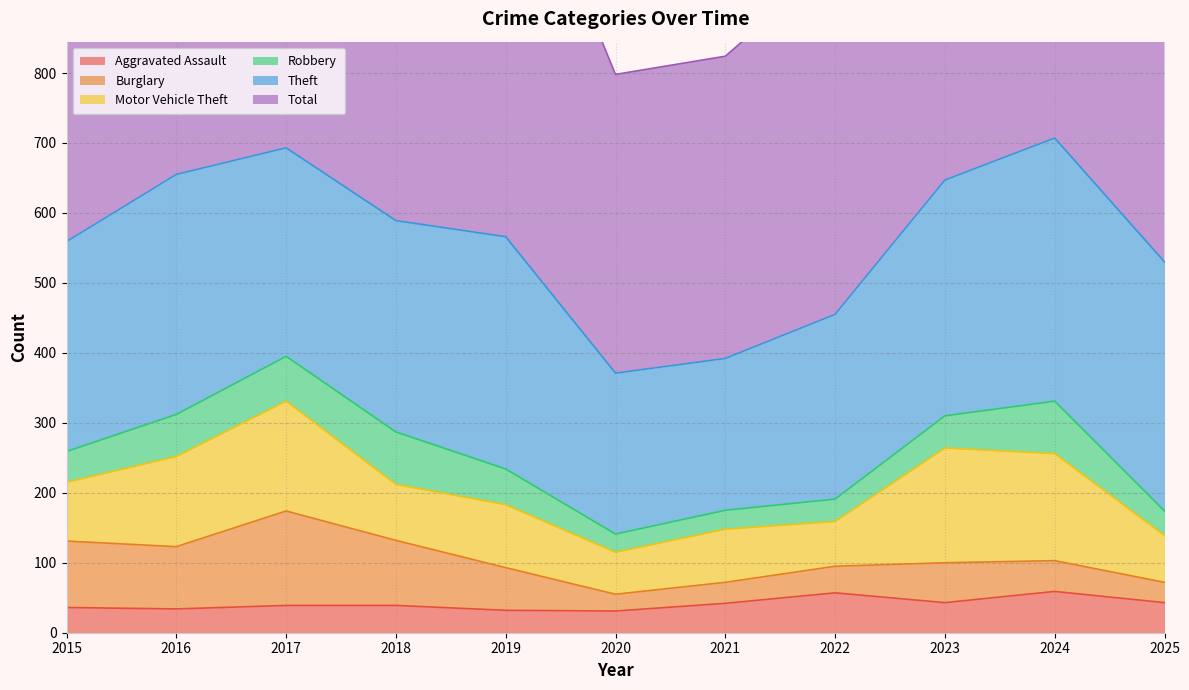

Where is Aggravated Assault nearest to the value 45?

2023